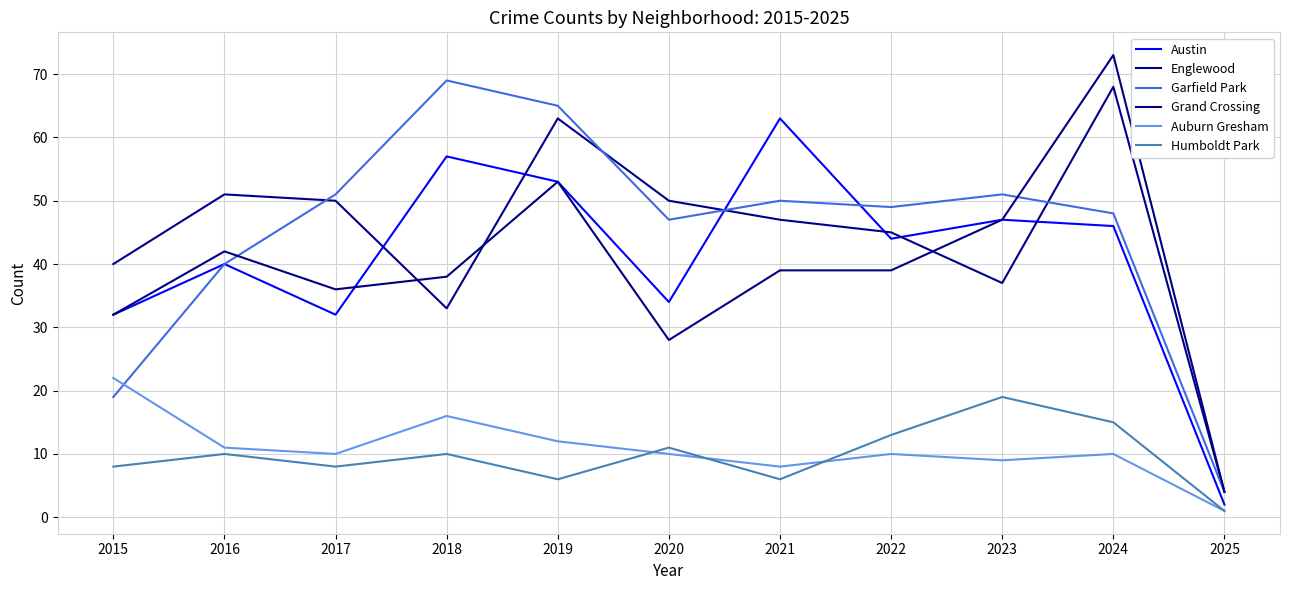

Is it true that Auburn Gresham equals 11 at 2021?

False